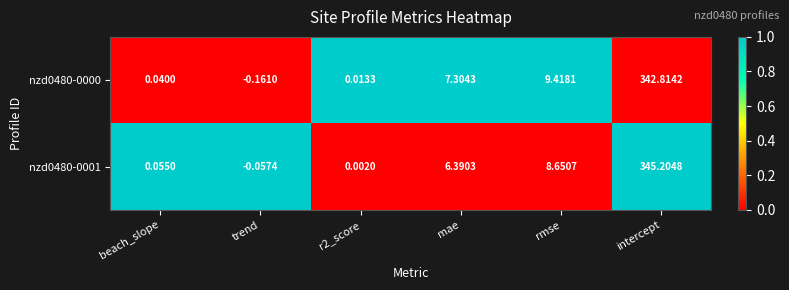

Where does the nzd0480-0001 series first go above 6?

mae